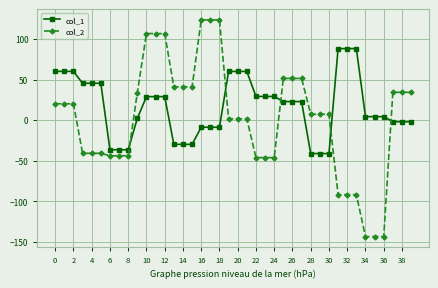

True or false: col_1 has more than 1 points higher than both neighbors.

True